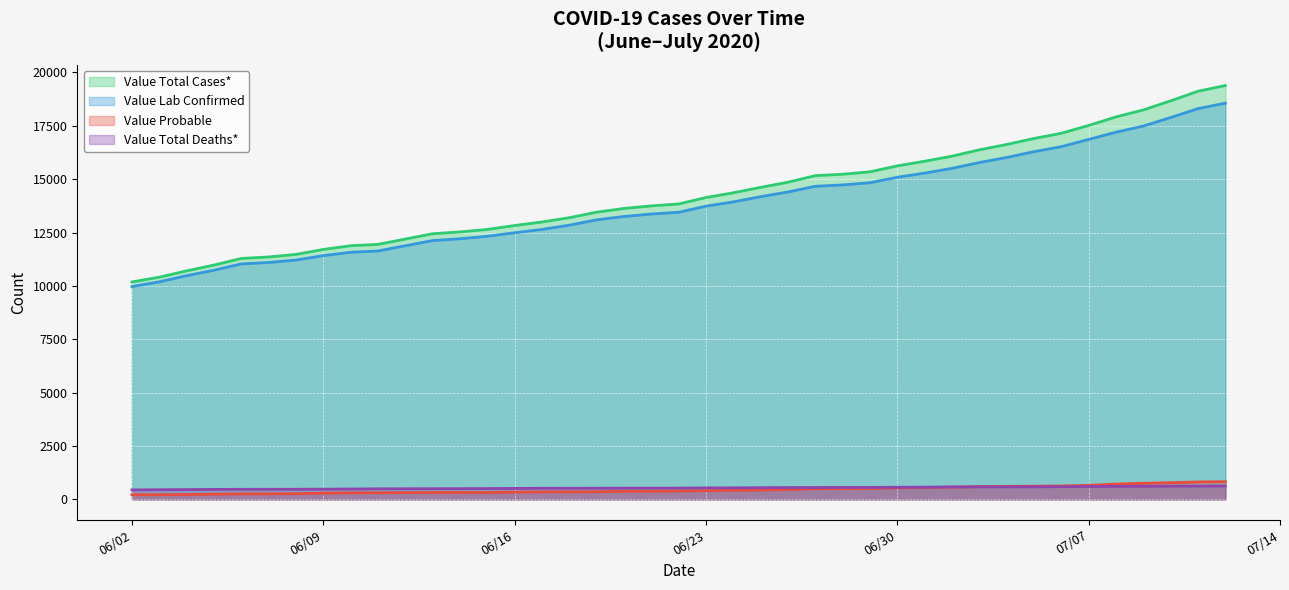

Rank the series at 06/19/2020 from highest to lowest value.

Value Total Cases*, Value Lab Confirmed, Value Total Deaths*, Value Probable